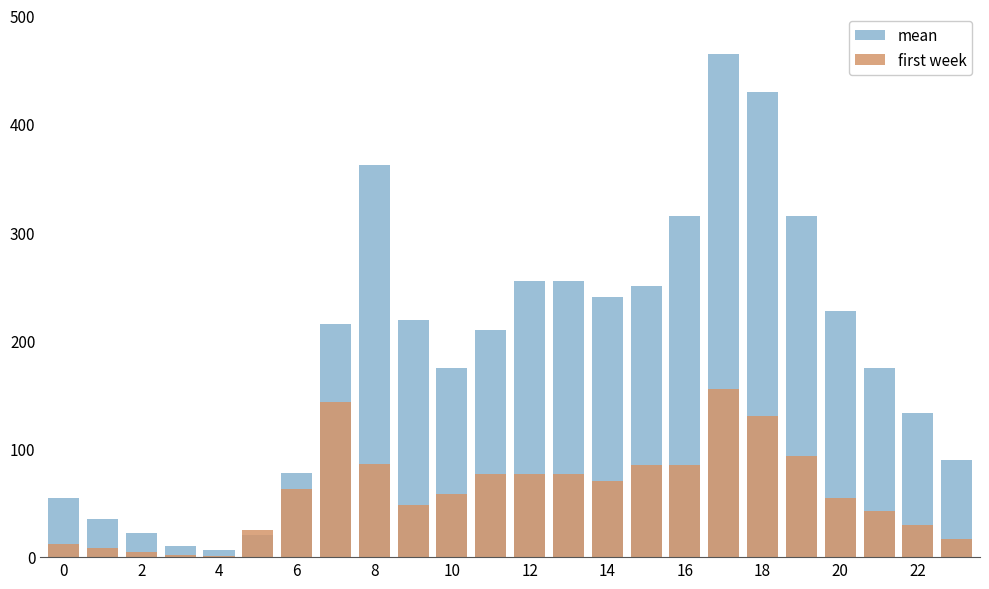

Rank the series by their average value, from highest to lowest.

mean, first week